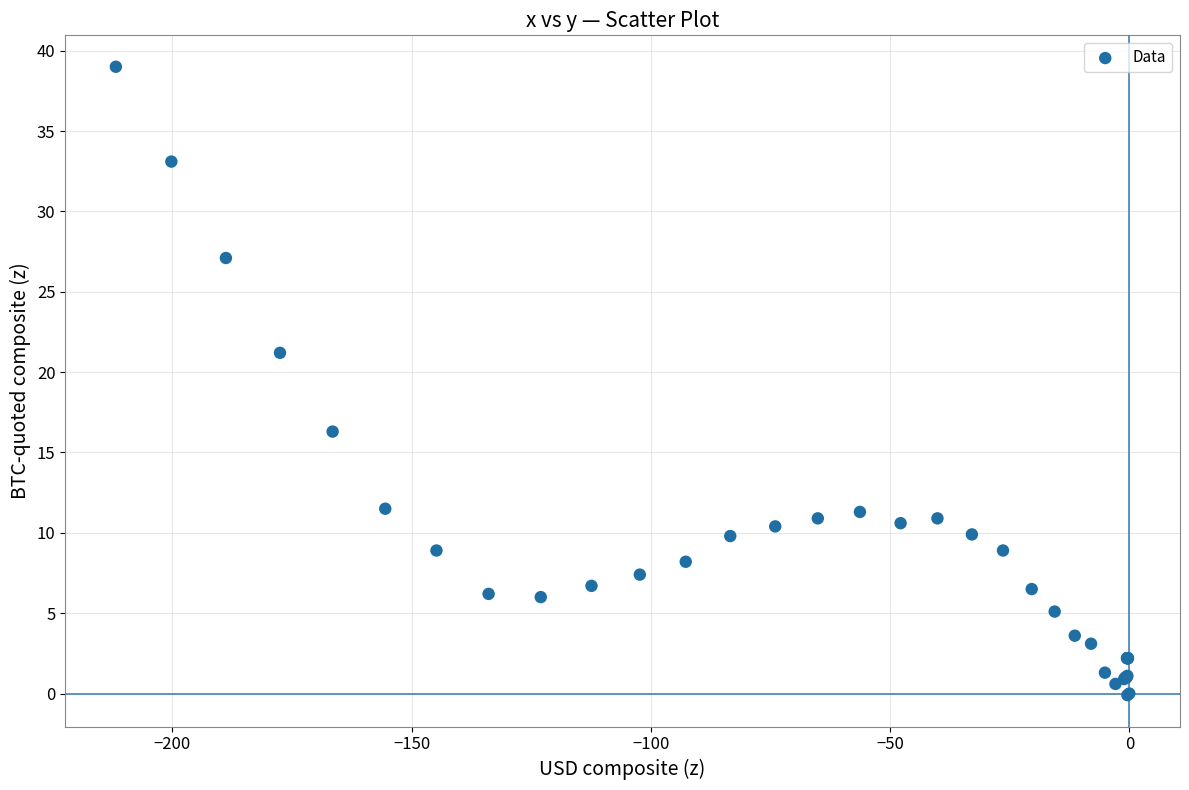

What Y value in the scatter plot is closest to 19?

21.2